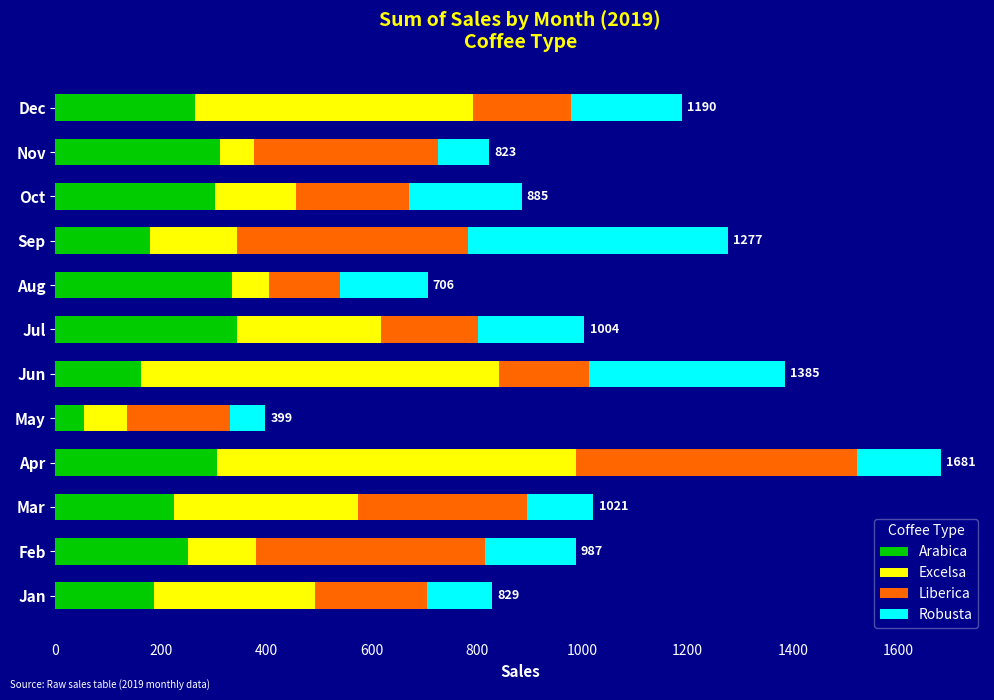

What is the average value of the Arabica series?

243.9